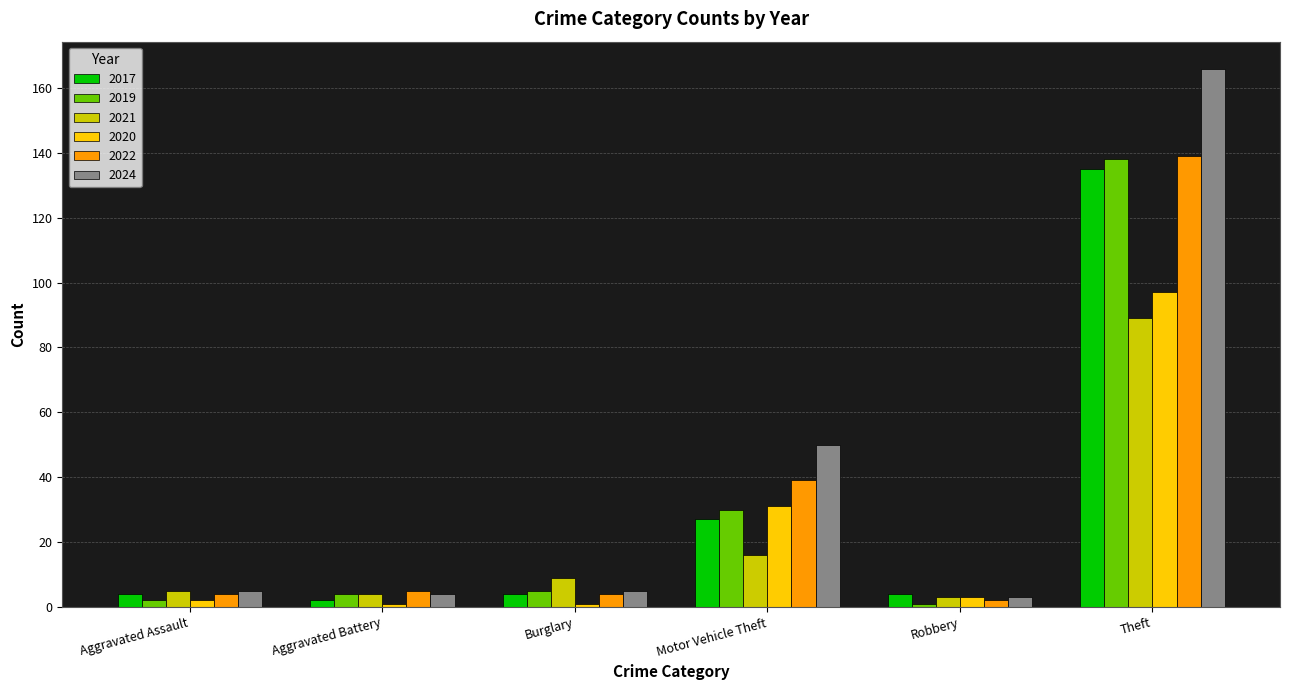

Which series has the widest spread of values?

2024